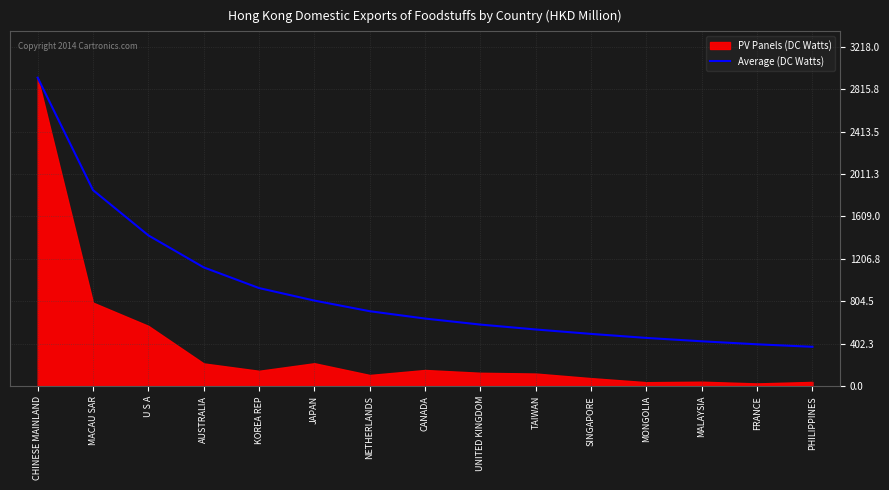

What is the value of the 3rd point from the left?

1429.8